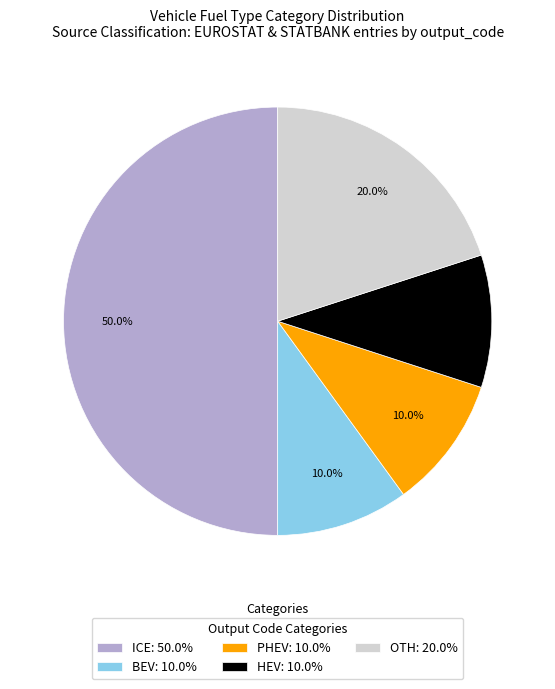

To the nearest percent, what is the average slice percentage?

20%